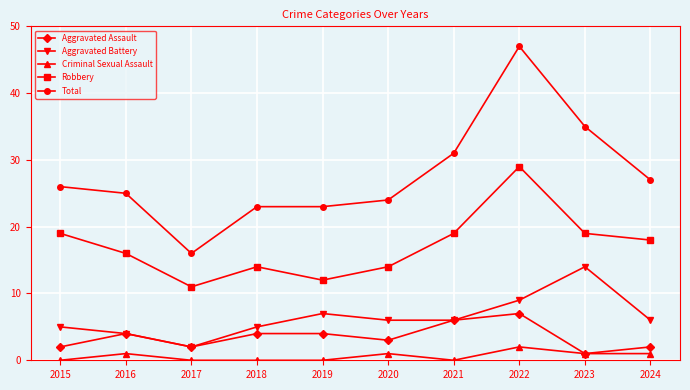

Reading left to right, list all the values displayed in this chart.

Aggravated Assault: 2	4	2	4	4	3	6	7	1	2
Aggravated Battery: 5	4	2	5	7	6	6	9	14	6
Criminal Sexual Assault: 0	1	0	0	0	1	0	2	1	1
Robbery: 19	16	11	14	12	14	19	29	19	18
Total: 26	25	16	23	23	24	31	47	35	27